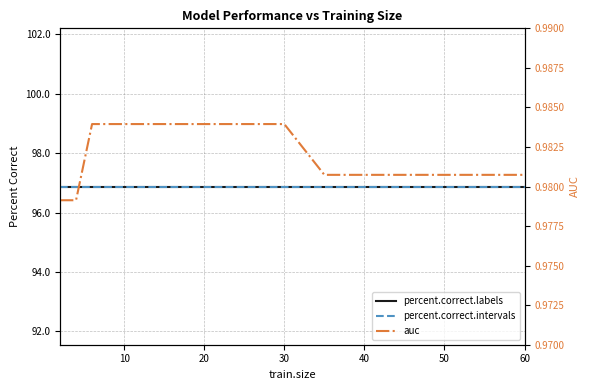

Which series has the largest total across all categories?

percent.correct.labels